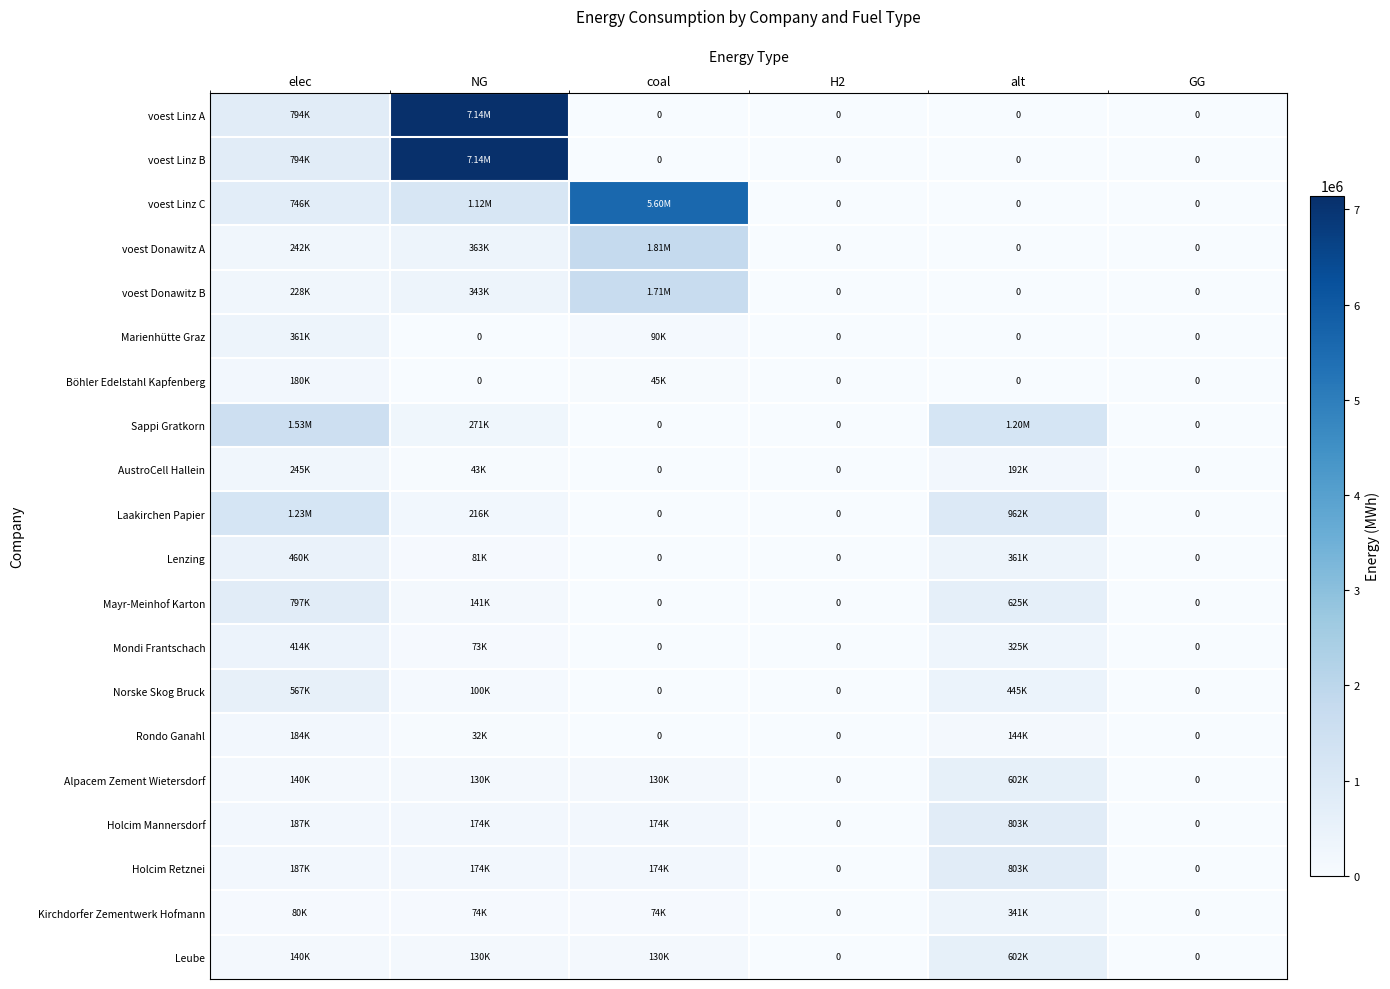

What is the difference between the voest Linz B values at alt and elec?

793870.4